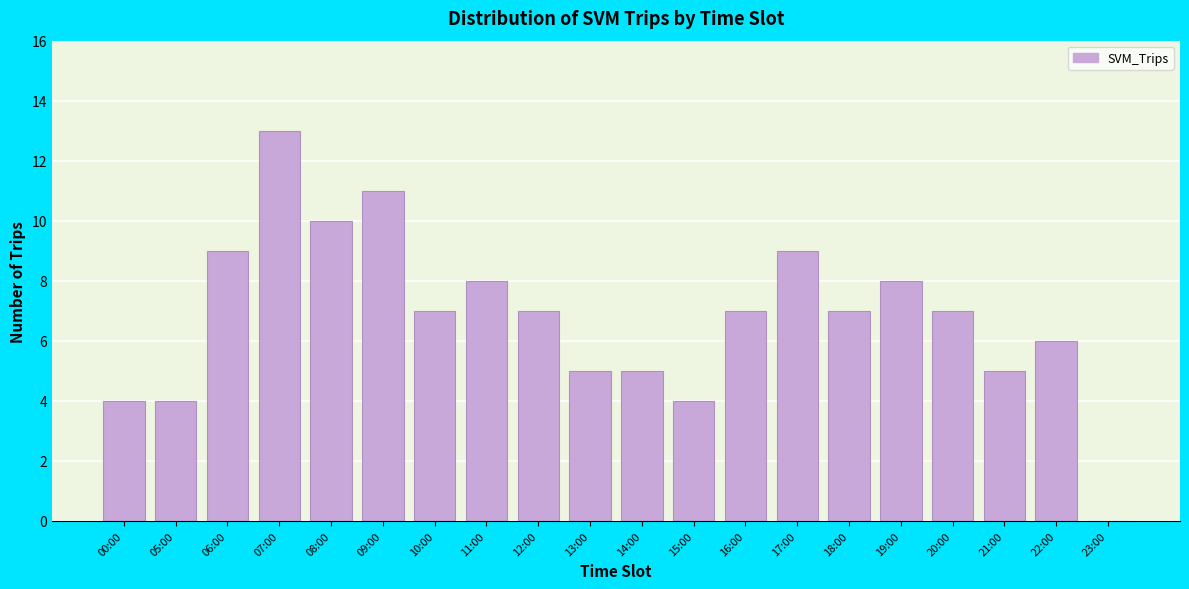

Reading left to right, extract all data points from this chart.

00:00=4	05:00=4	06:00=9	07:00=13	08:00=10	09:00=11	10:00=7	11:00=8	12:00=7	13:00=5	14:00=5	15:00=4	16:00=7	17:00=9	18:00=7	19:00=8	20:00=7	21:00=5	22:00=6	23:00=0